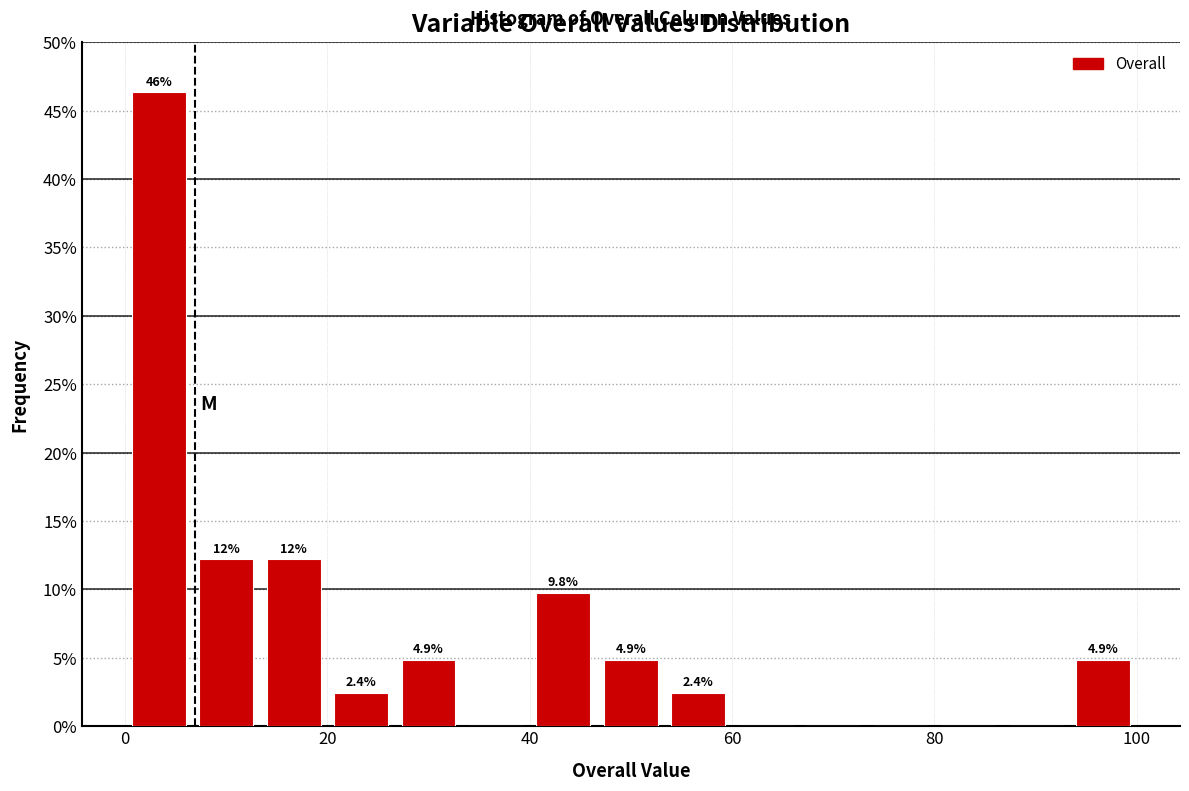

Read against the x-axis, roughly where is the centre of the tallest bar?

4